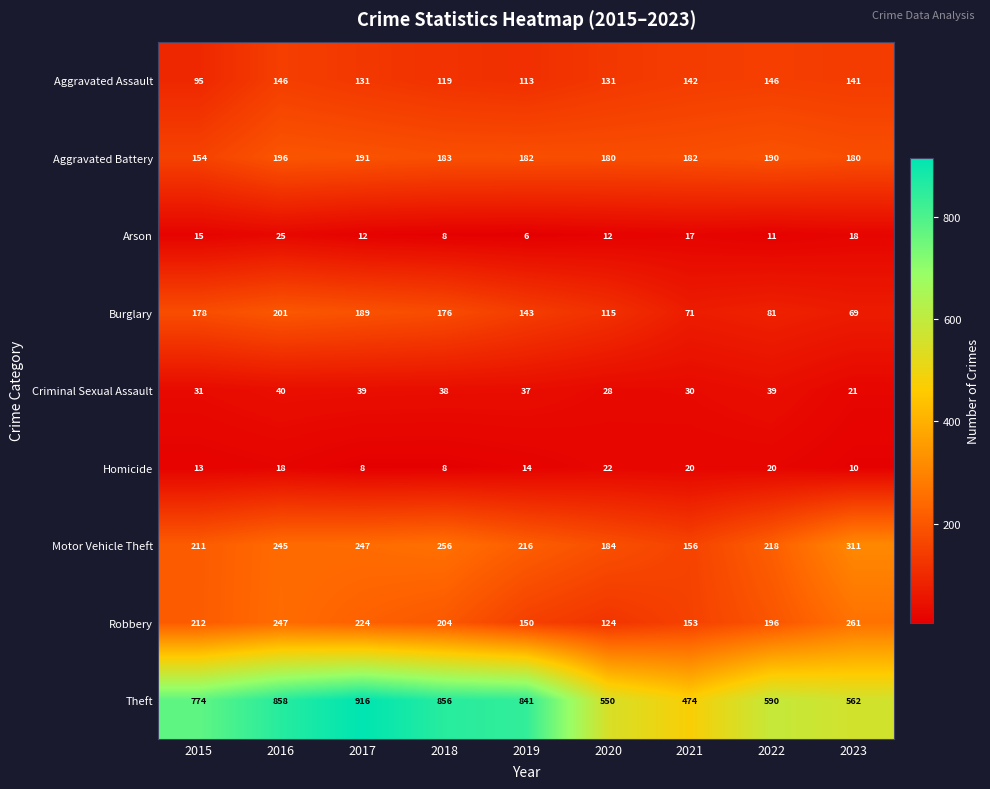

How many data points in Homicide are less than 14?

4